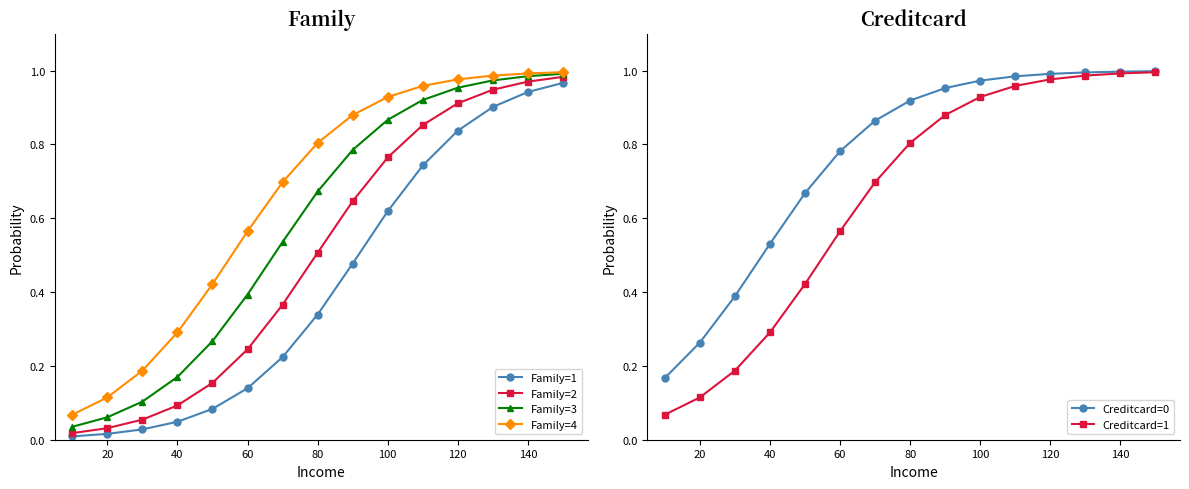

True or false: Creditcard=1 and Family=1 intersect in this chart.

False